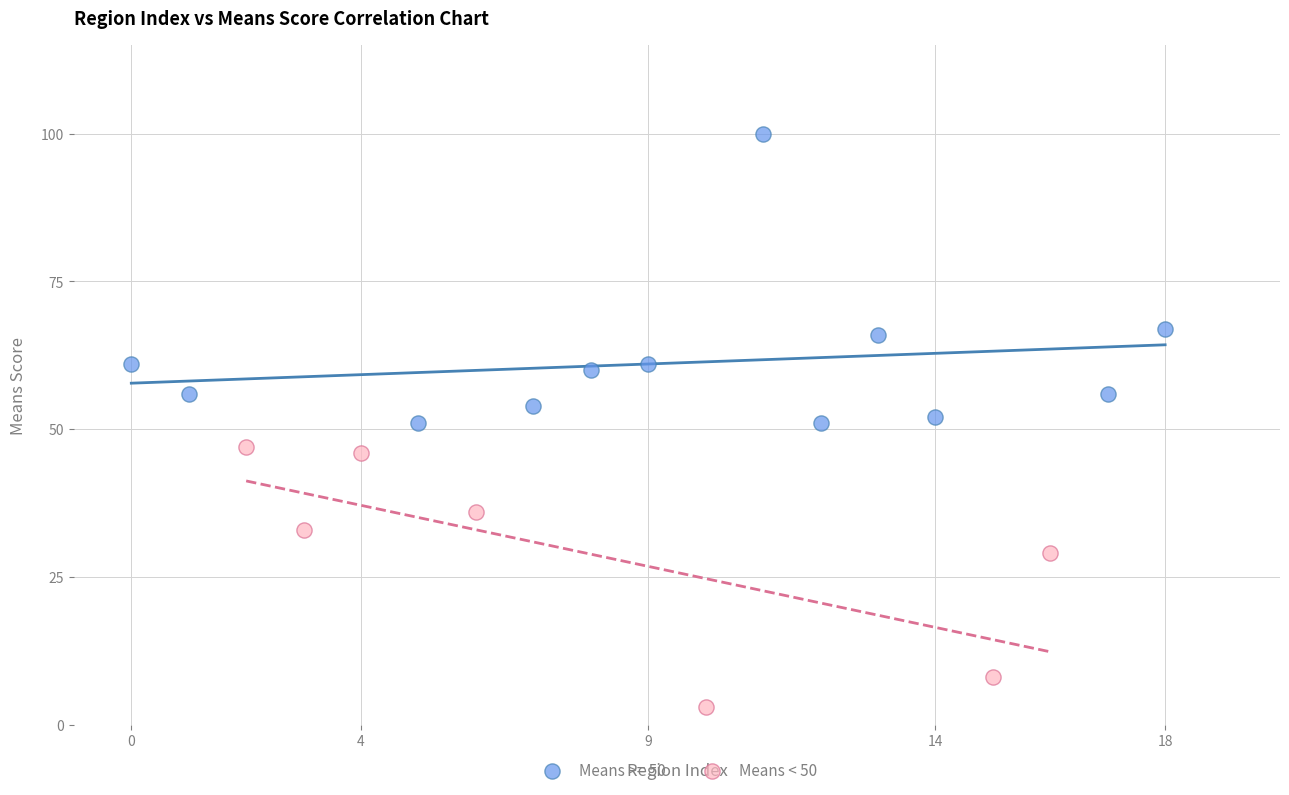

Which series contains the lowest Y value?

Means < 50